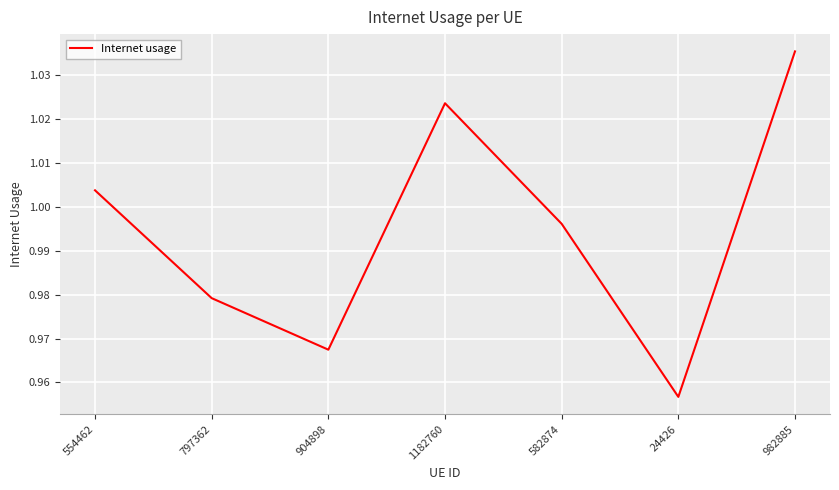

What position from the right is 582874?

3